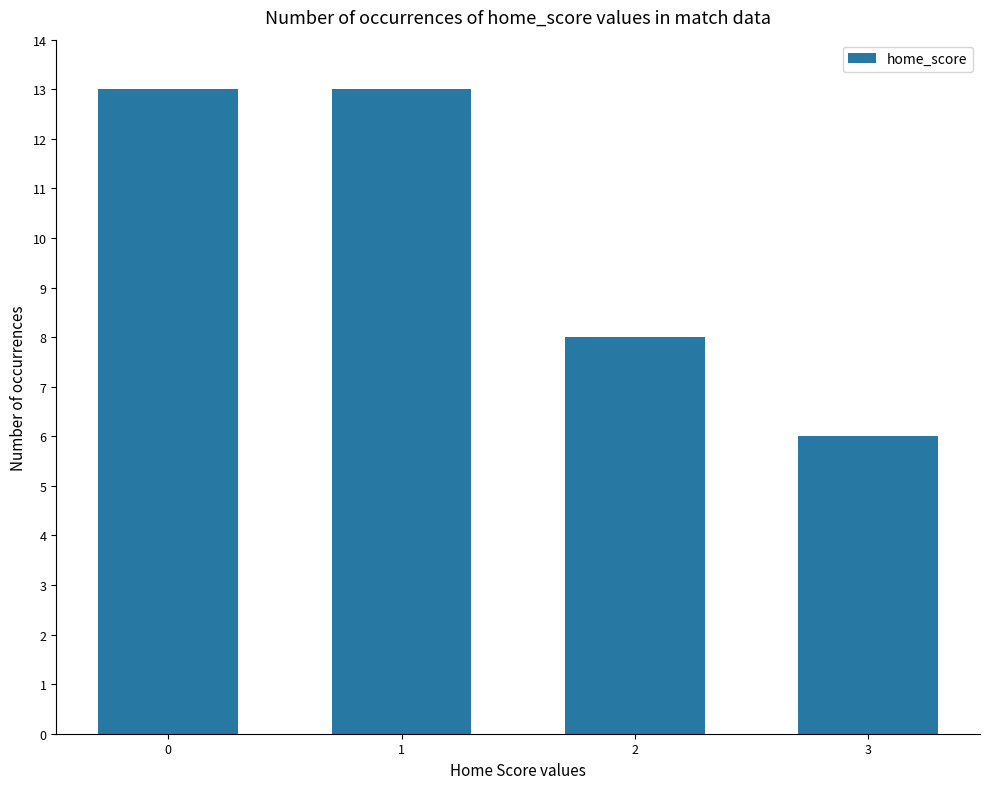

What value does the data have at 2?

8